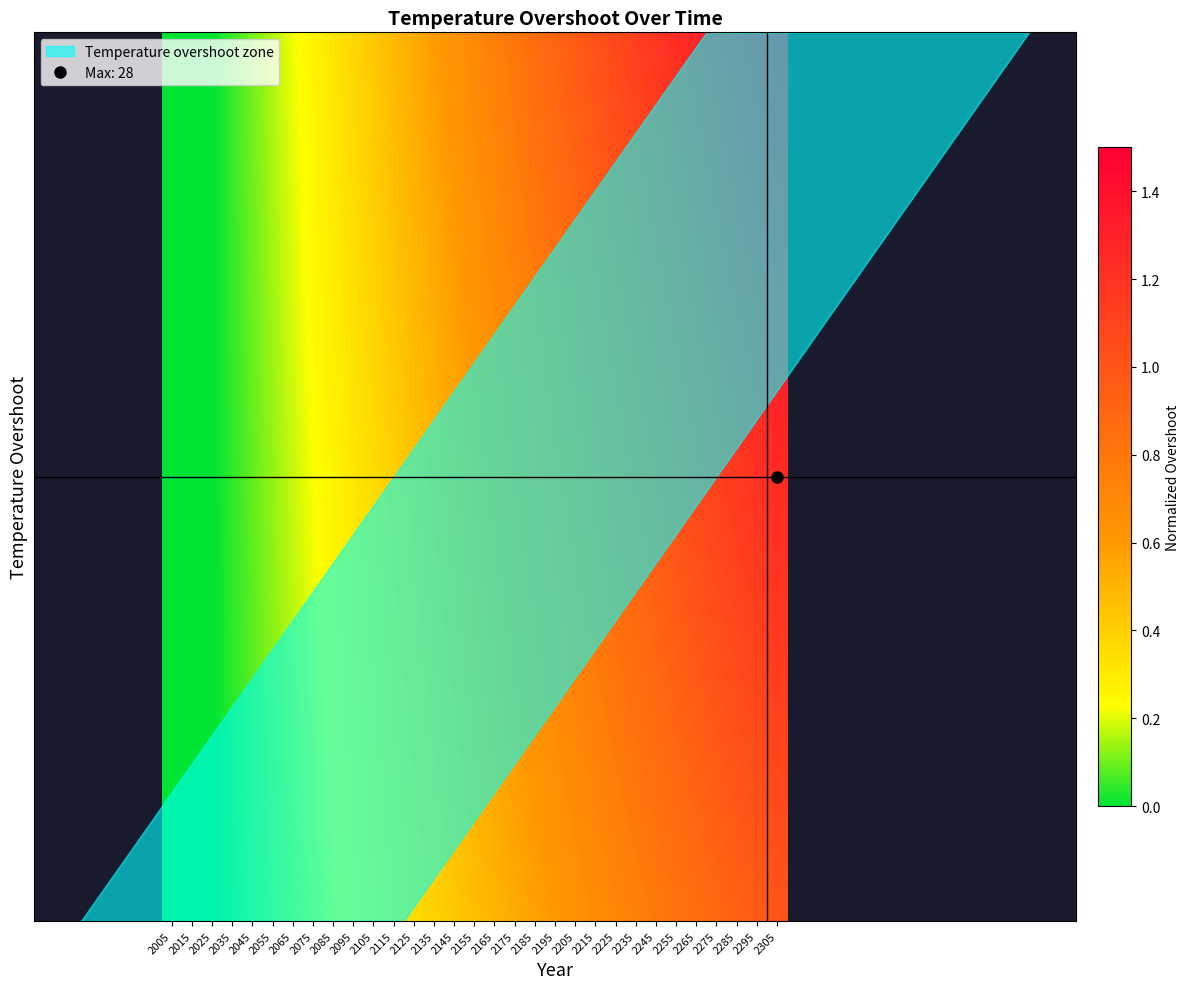

Between 2225 and 2155, which is larger?

2225